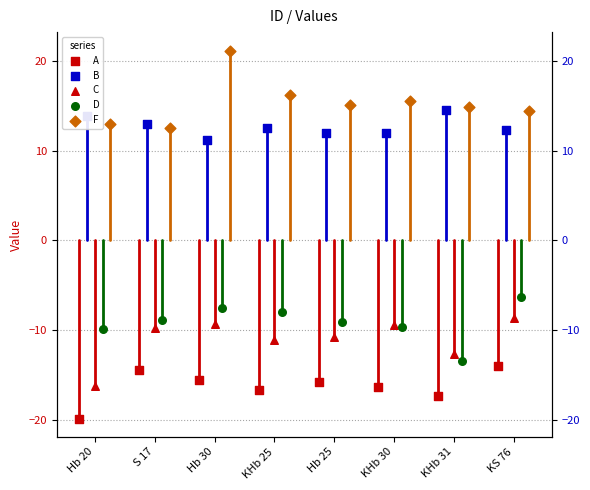

What are all the series names shown in the legend?

A, B, C, D, F